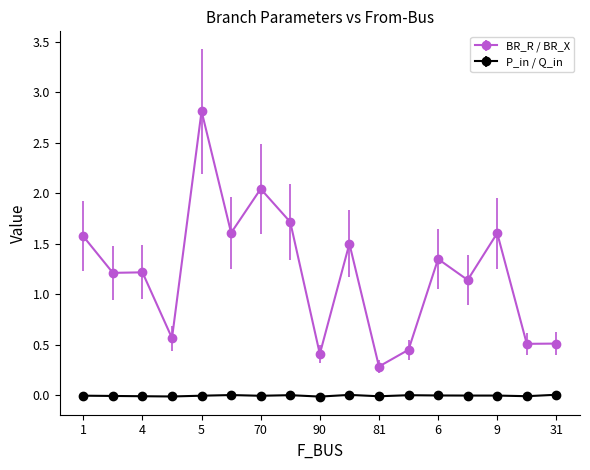

What is the value of the BR_R / BR_X point at the 10th from the left?

1.5